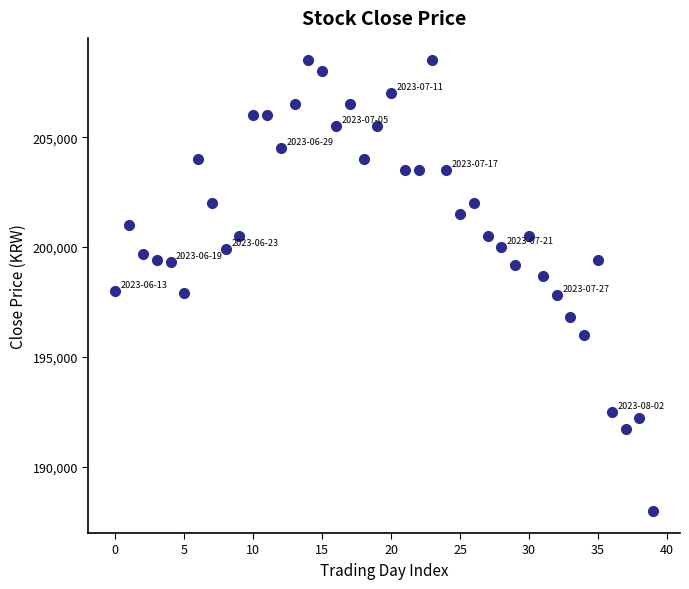

What is the range of Y values (max minus min)?

20500